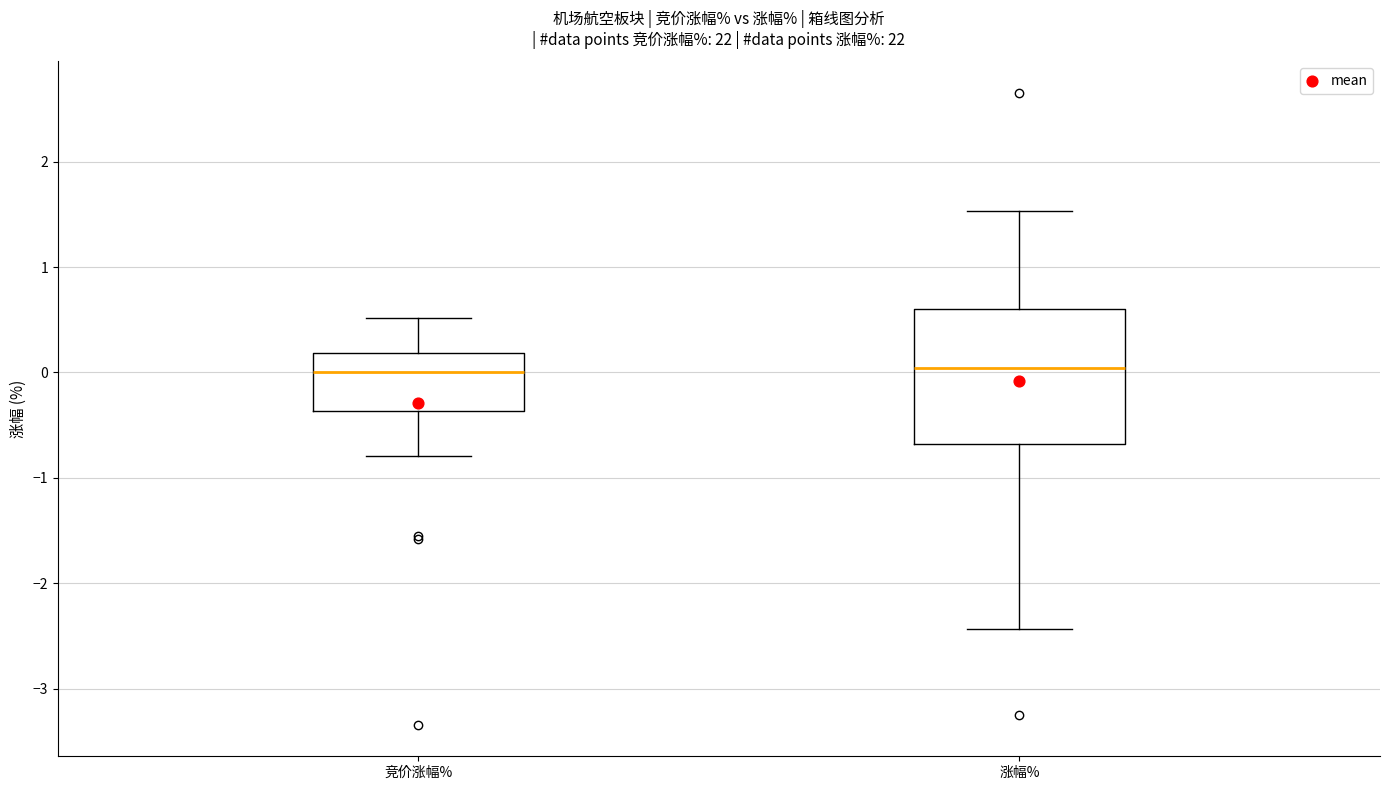

Reading left to right, transcribe this box plot: for each box, give where its median line is, the range the box spans, and where its two whiskers end, as read against the y-axis. The values are not printed on the chart, so give them approximately, as read against the axis.

竞价涨幅%: median 0.0, box -0.4 to 0.2, whiskers -0.8 to 0.5
涨幅%: median 0.0, box -0.7 to 0.6, whiskers -2.4 to 1.5